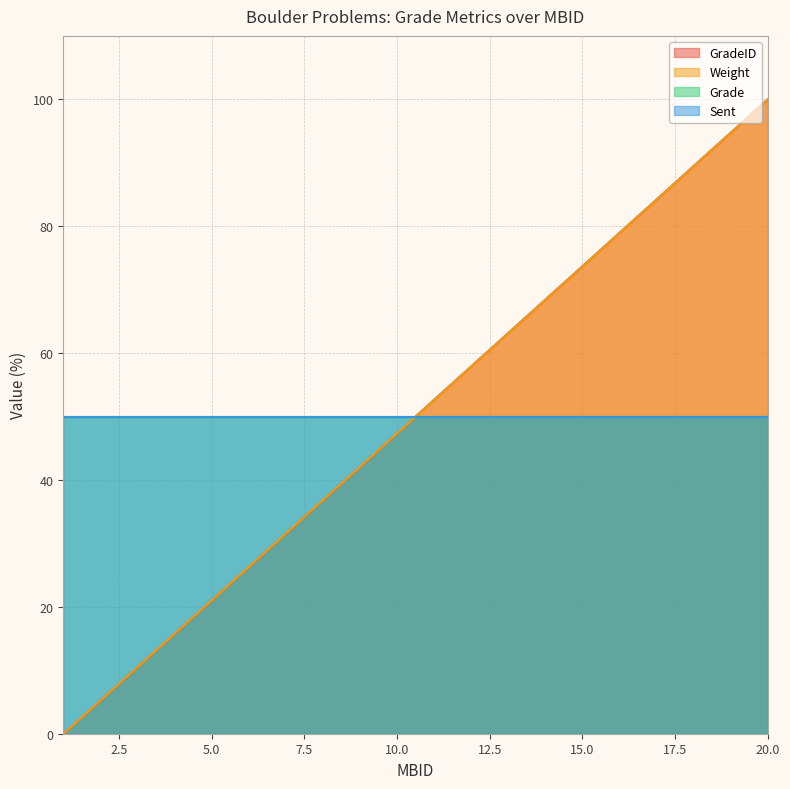

Does the chart display data point markers on the line(s)?

No